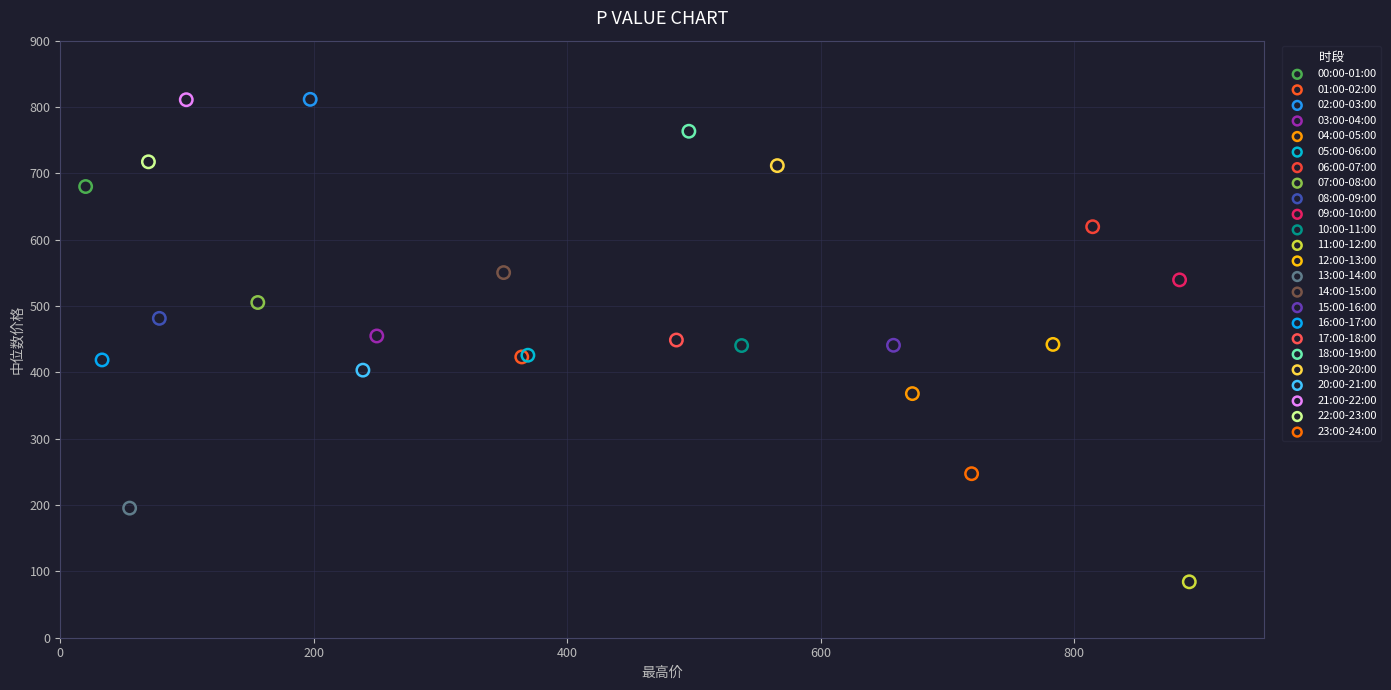

What are all the series names shown in the legend?

00:00-01:00, 01:00-02:00, 02:00-03:00, 03:00-04:00, 04:00-05:00, 05:00-06:00, 06:00-07:00, 07:00-08:00, 08:00-09:00, 09:00-10:00, 10:00-11:00, 11:00-12:00, 12:00-13:00, 13:00-14:00, 14:00-15:00, 15:00-16:00, 16:00-17:00, 17:00-18:00, 18:00-19:00, 19:00-20:00, 20:00-21:00, 21:00-22:00, 22:00-23:00, 23:00-24:00